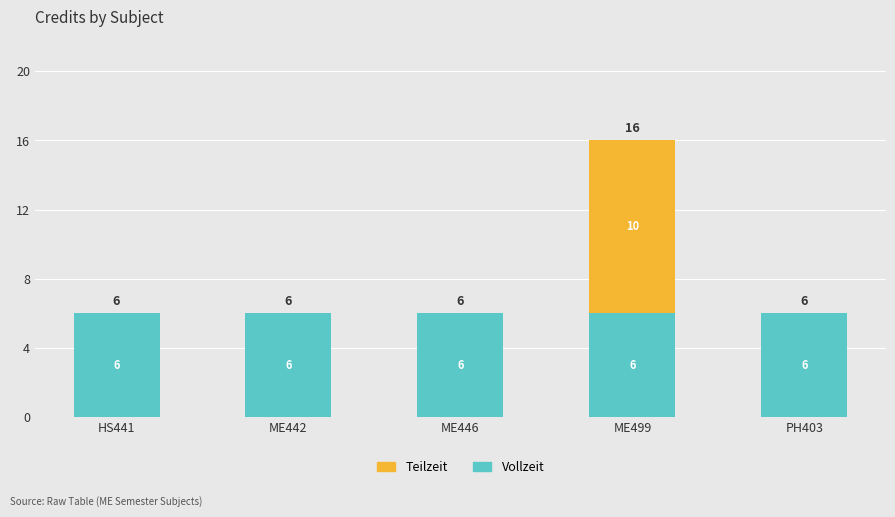

What is the highest value of the Vollzeit series?

6